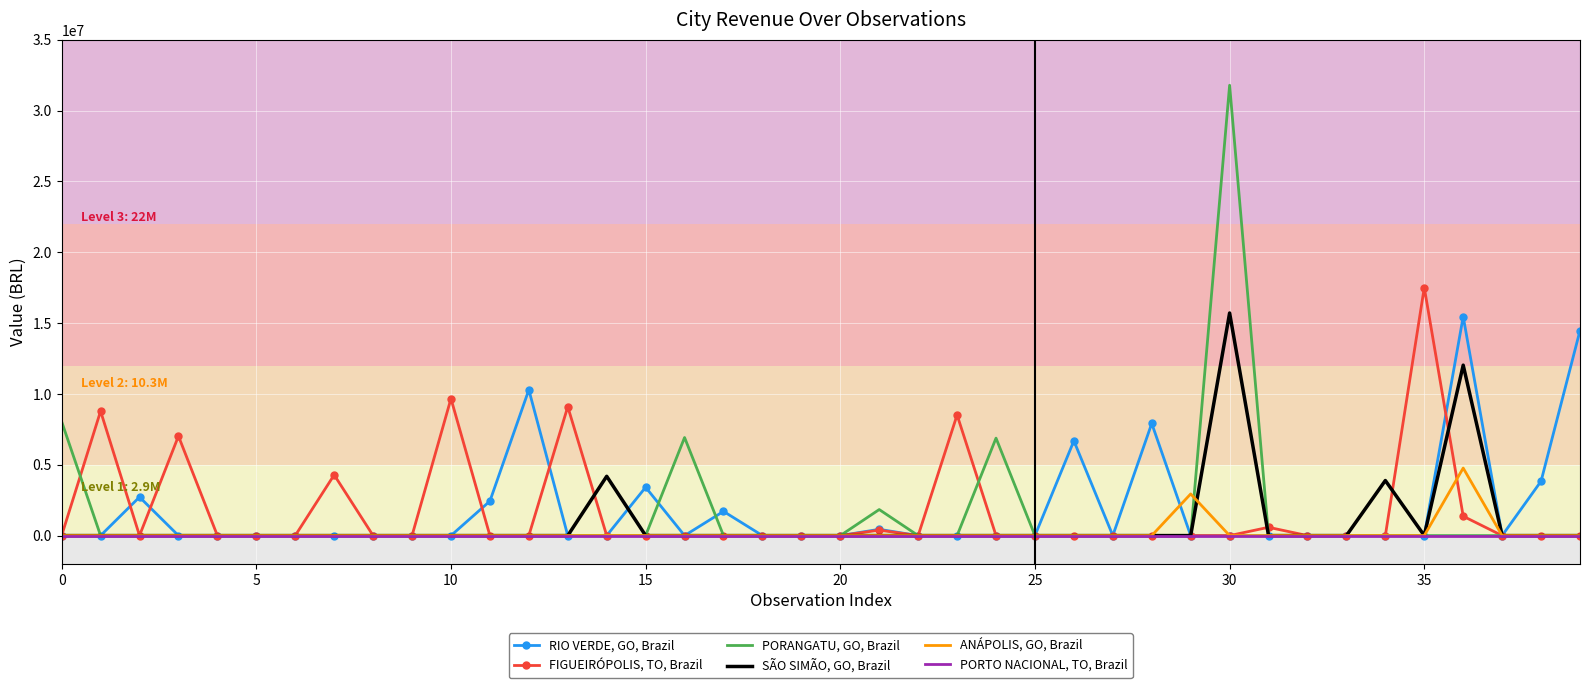

What is the greatest value displayed?

31781974.5